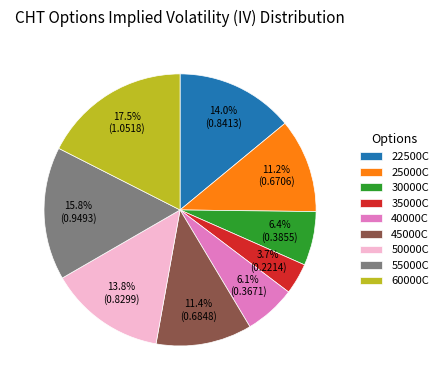

Count the number of slices in the pie.

9